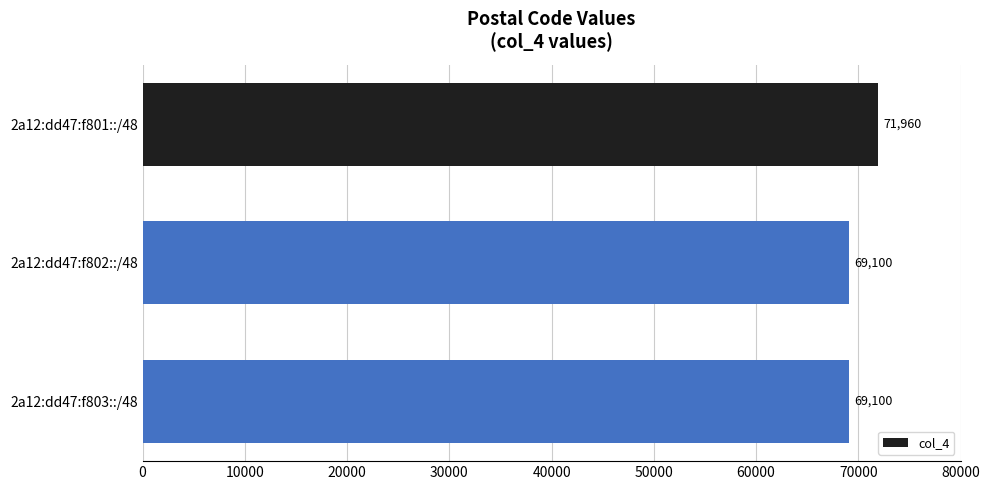

What is the average value?

70053